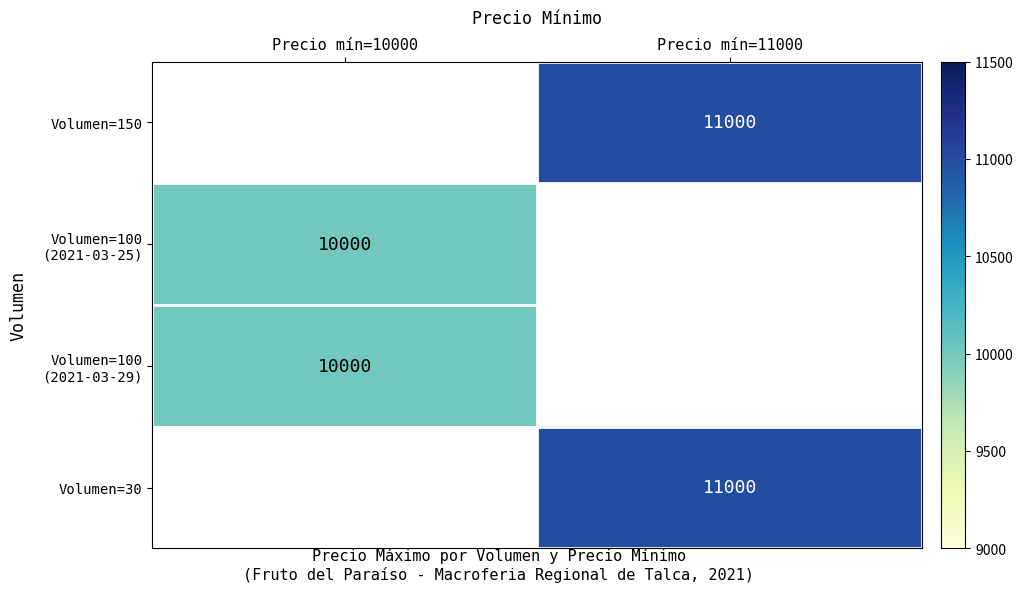

Which category has the lowest value across all series?

Precio mín=10000